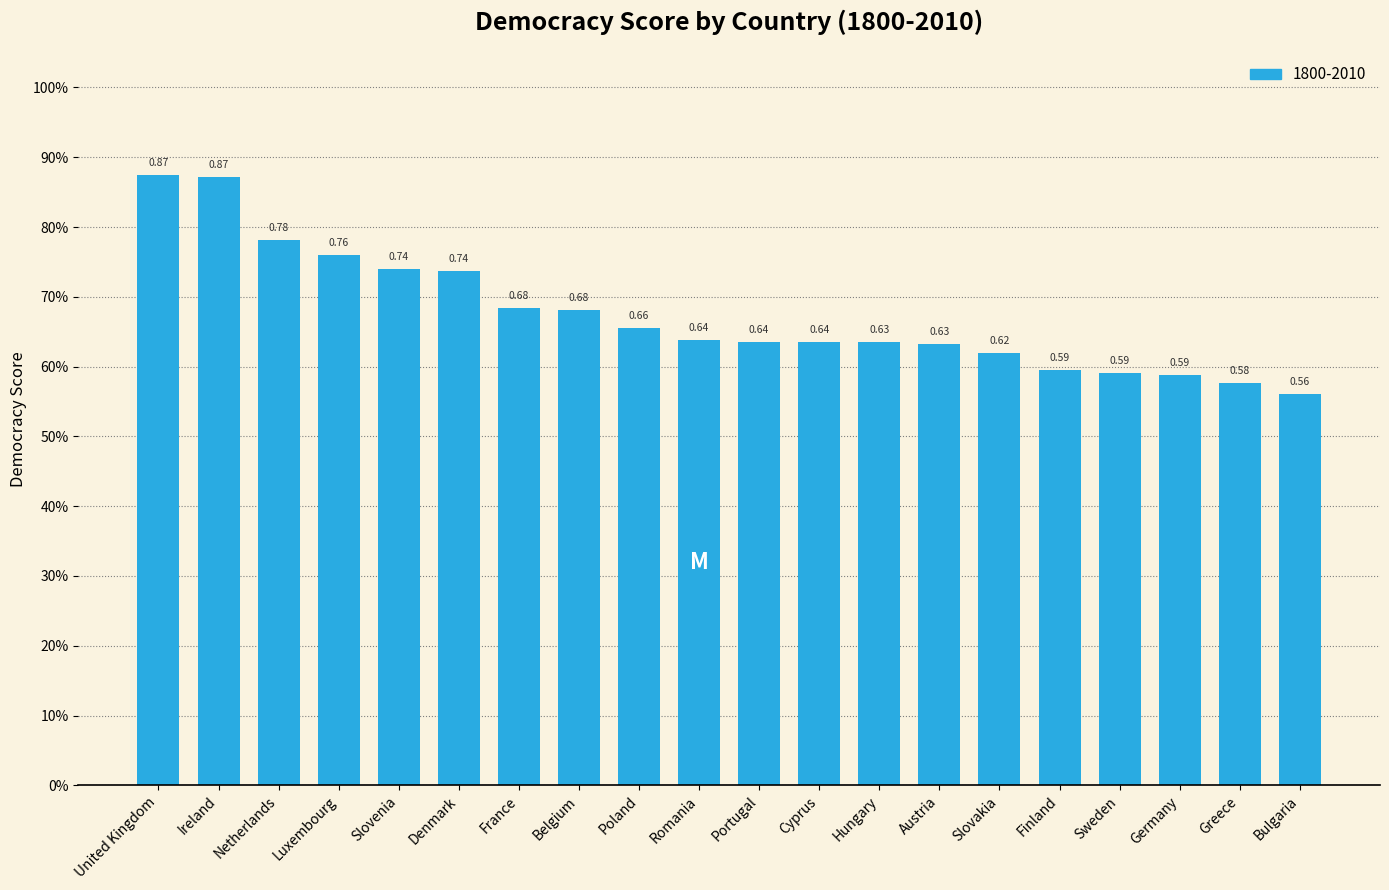

Reading left to right, transcribe all the data shown in this chart.

United Kingdom=0.9	Ireland=0.9	Netherlands=0.8	Luxembourg=0.8	Slovenia=0.7	Denmark=0.7	France=0.7	Belgium=0.7	Poland=0.7	Romania=0.6	Portugal=0.6	Cyprus=0.6	Hungary=0.6	Austria=0.6	Slovakia=0.6	Finland=0.6	Sweden=0.6	Germany=0.6	Greece=0.6	Bulgaria=0.6